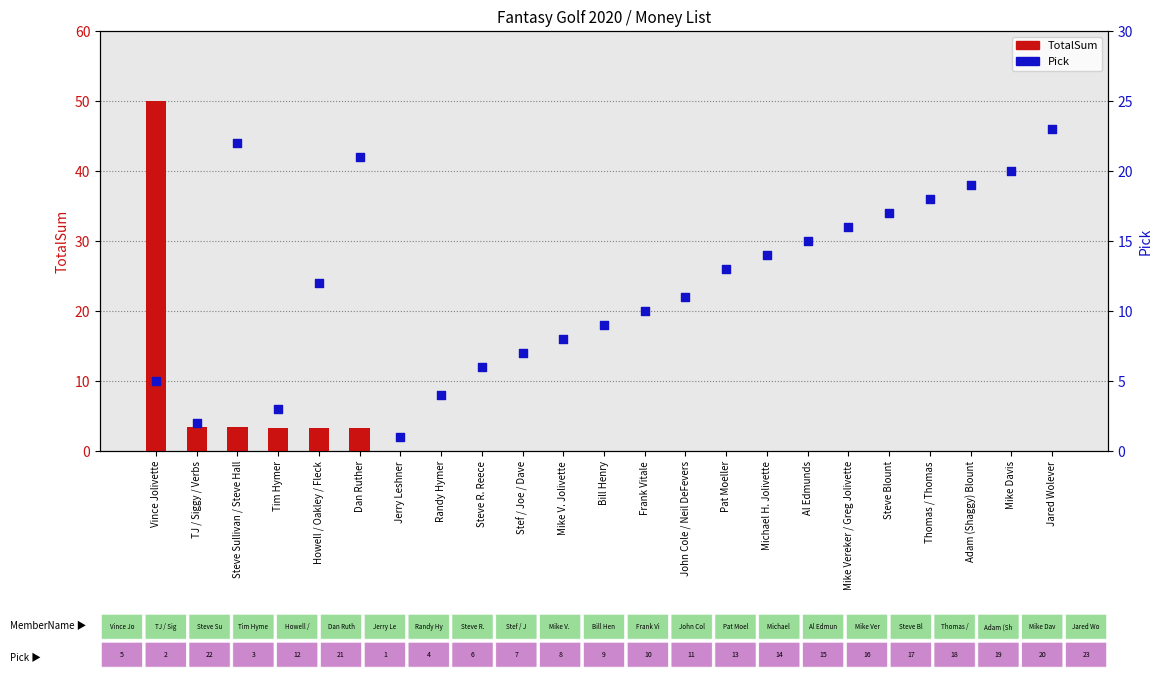

What is the total value across all series at Al Edmunds?

15.0